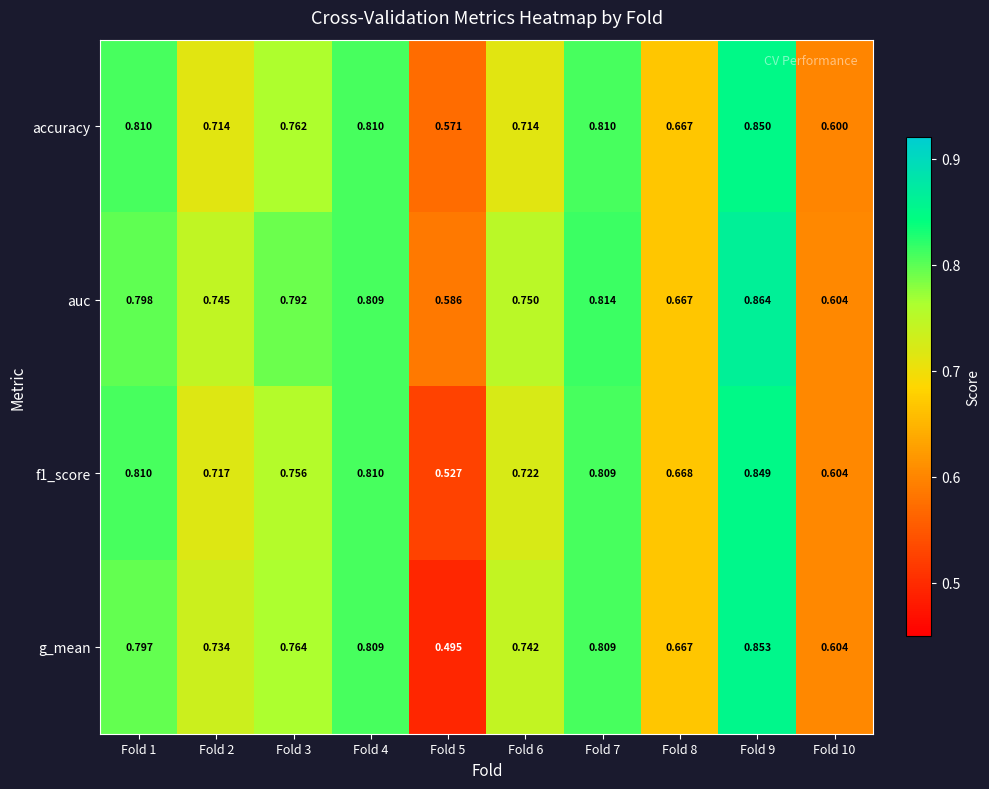

At which category does the chart reach its minimum across all series?

Fold 5